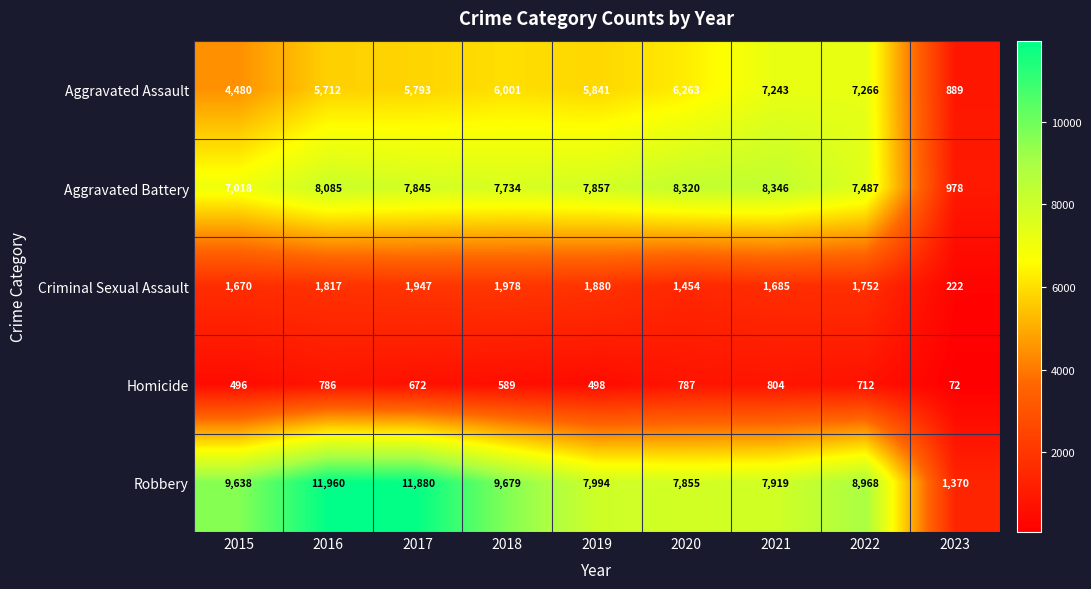

Between 2015 and 2016, which series saw the biggest shift?

Robbery